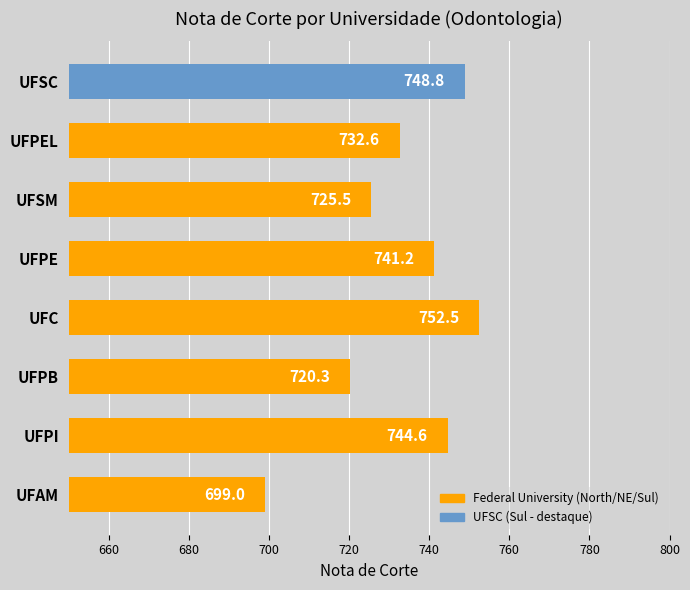

Reading top to bottom, list all the values displayed in this chart.

UFSC=748.8	UFPEL=732.6	UFSM=725.5	UFPE=741.2	UFC=752.5	UFPB=720.3	UFPI=744.6	UFAM=699.0